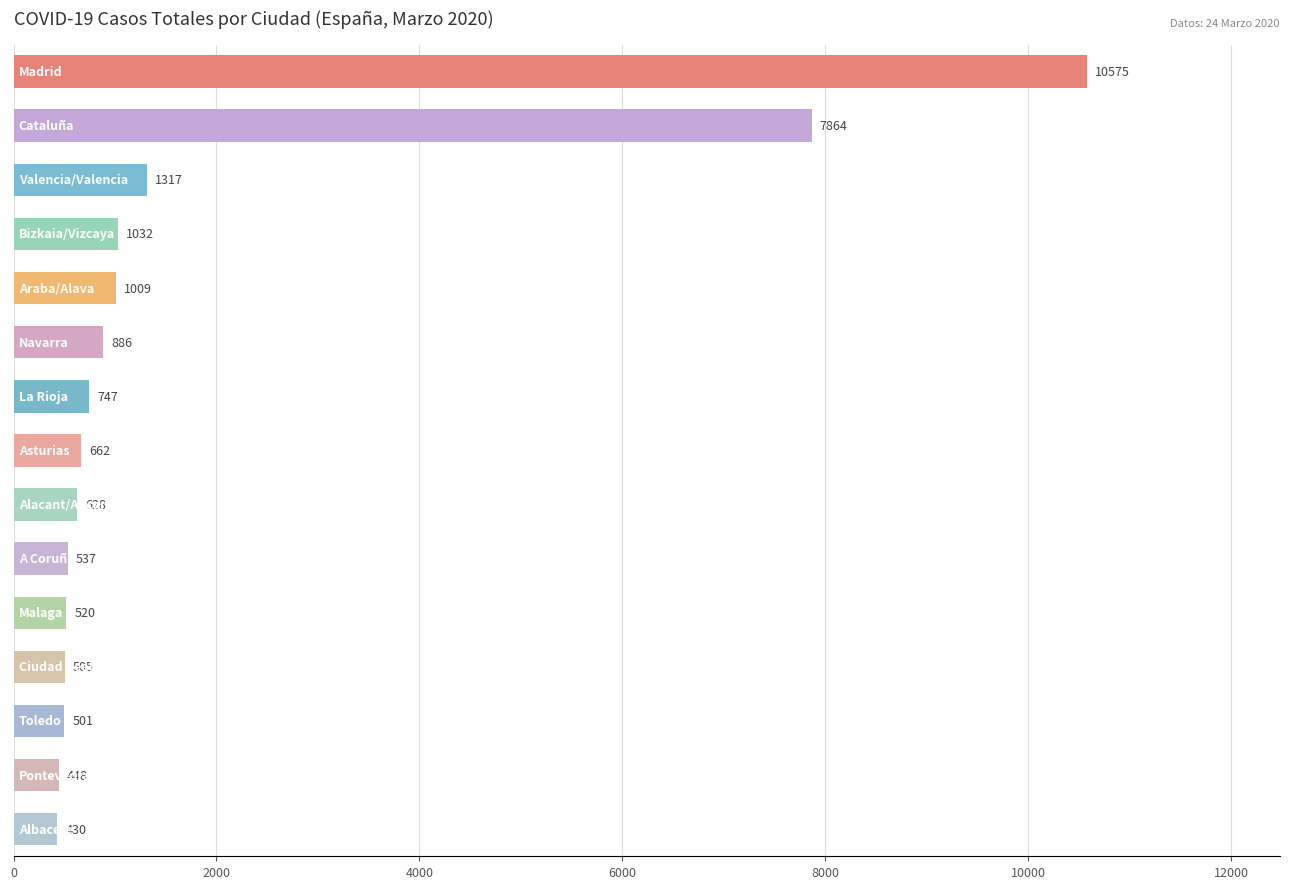

What is the smallest value displayed?

430